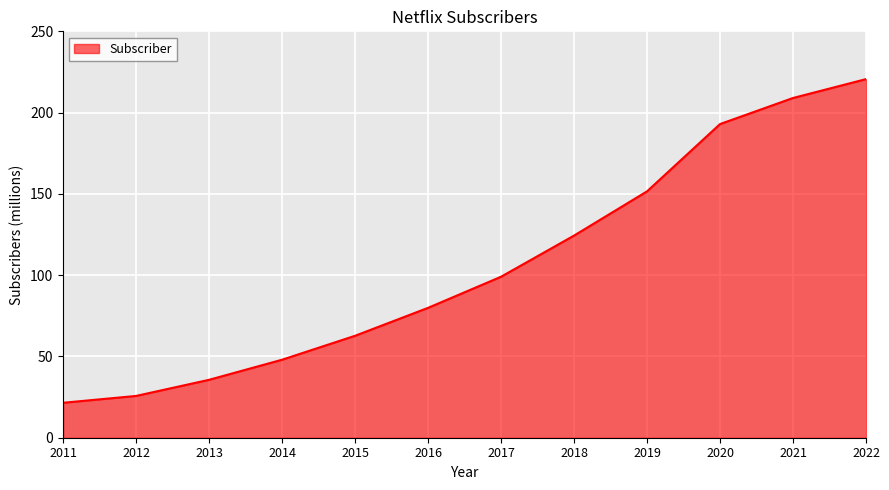

How many series are shown in this chart?

1